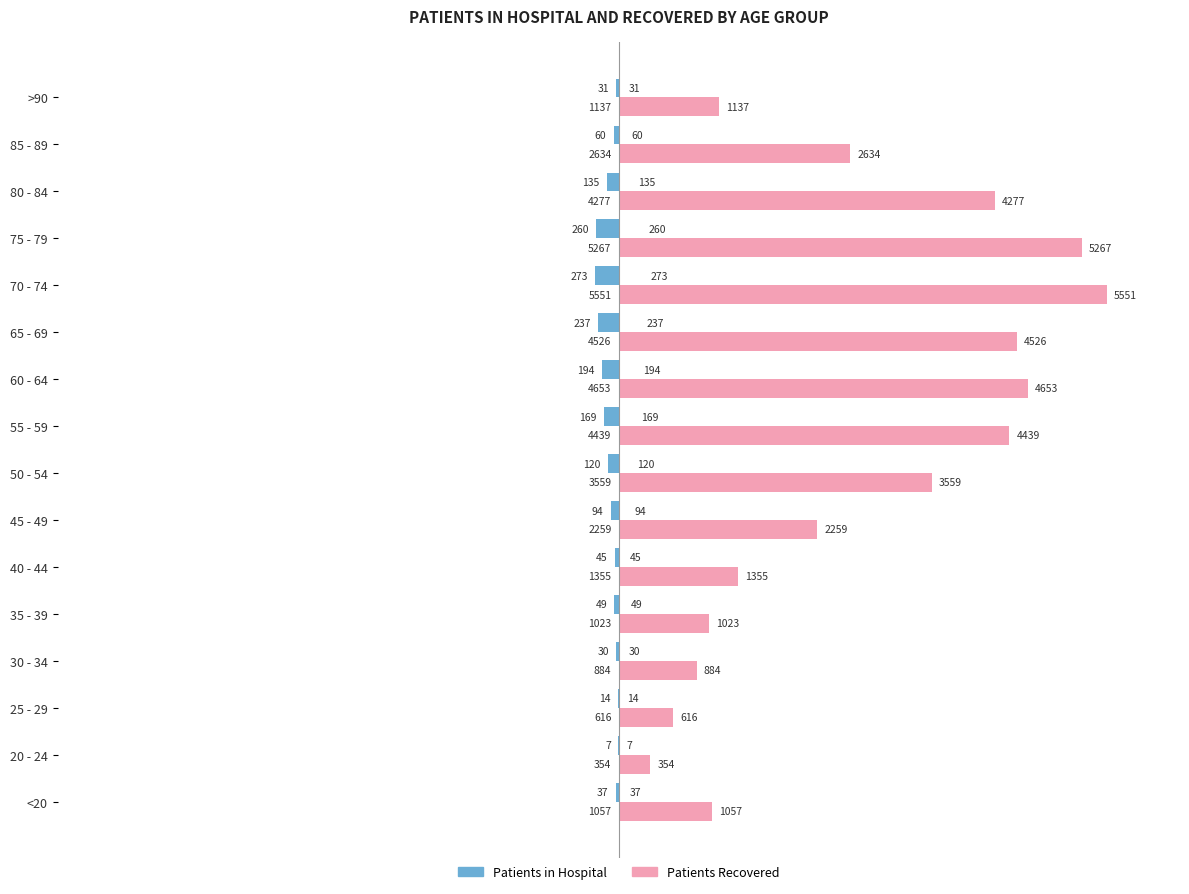

How many bars are there in each group?

2